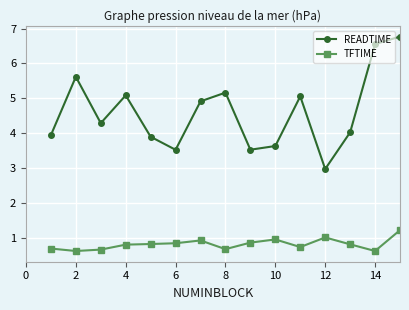

How many lines are shown in the chart?

2